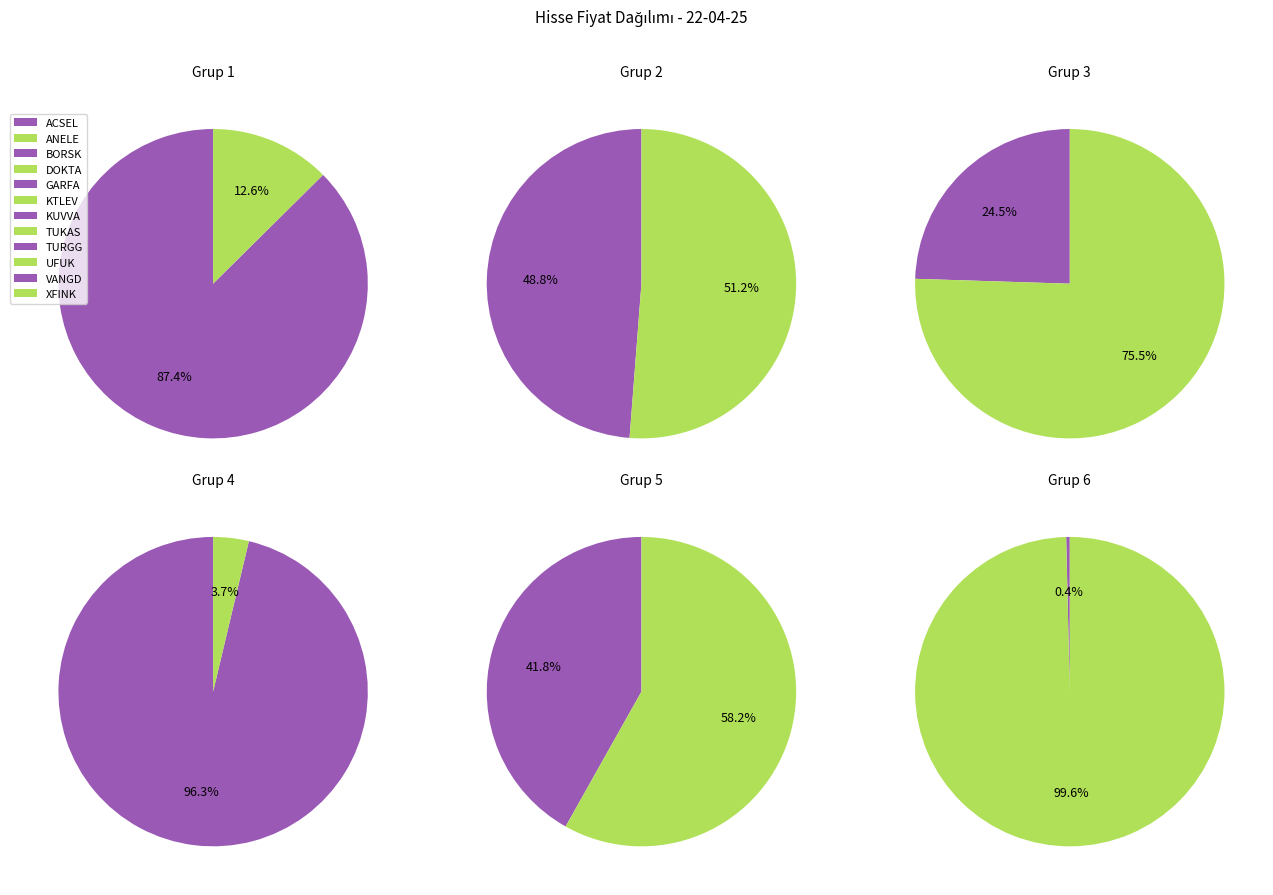

To the nearest percent, what portion does XFINK represent?

82%